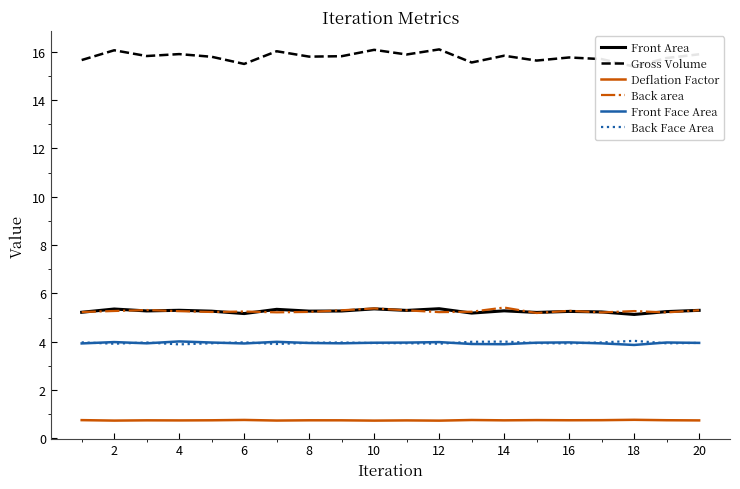

What are all the series names shown in the legend?

Front Area, Gross Volume, Deflation Factor, Back area, Front Face Area, Back Face Area